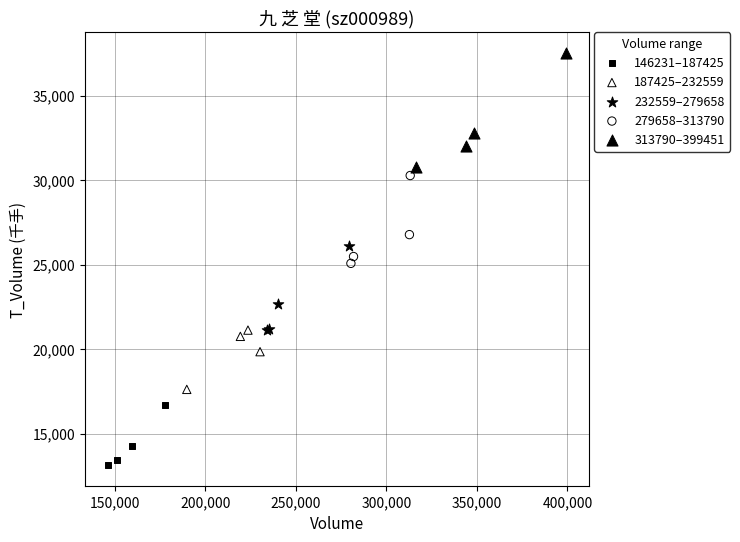

Which series contains the lowest Y value?

146231–187425